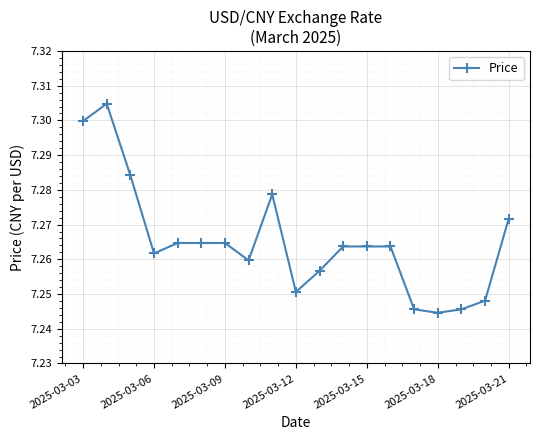

True or false: there are more than 0 points higher than both neighbors.

True